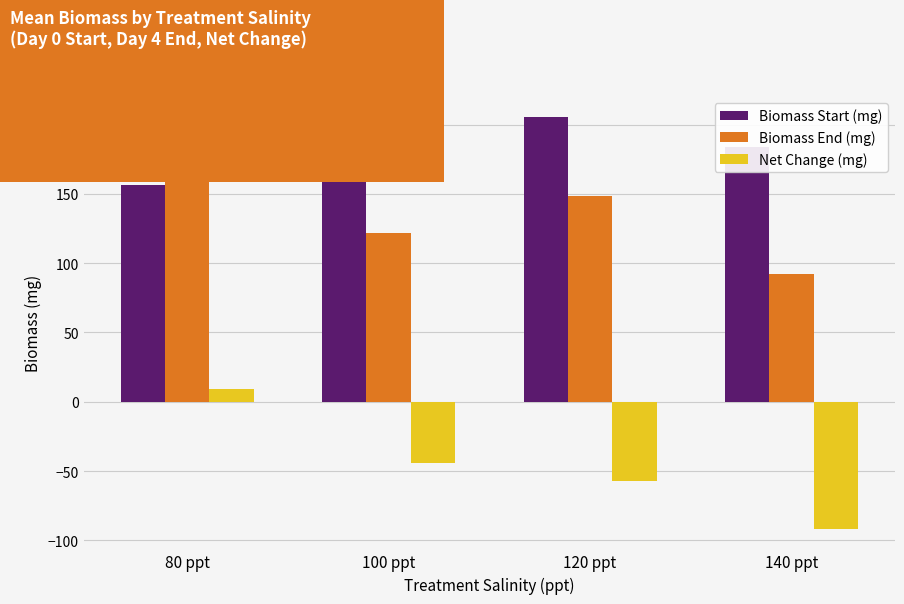

Rank the series at 80 ppt from lowest to highest value.

Net Change (mg), Biomass Start (mg), Biomass End (mg)